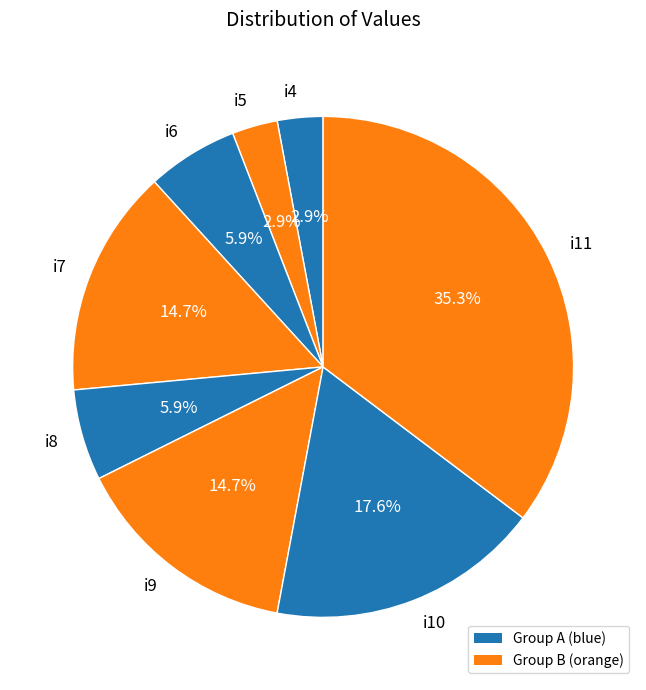

How many segments does this pie chart have?

8